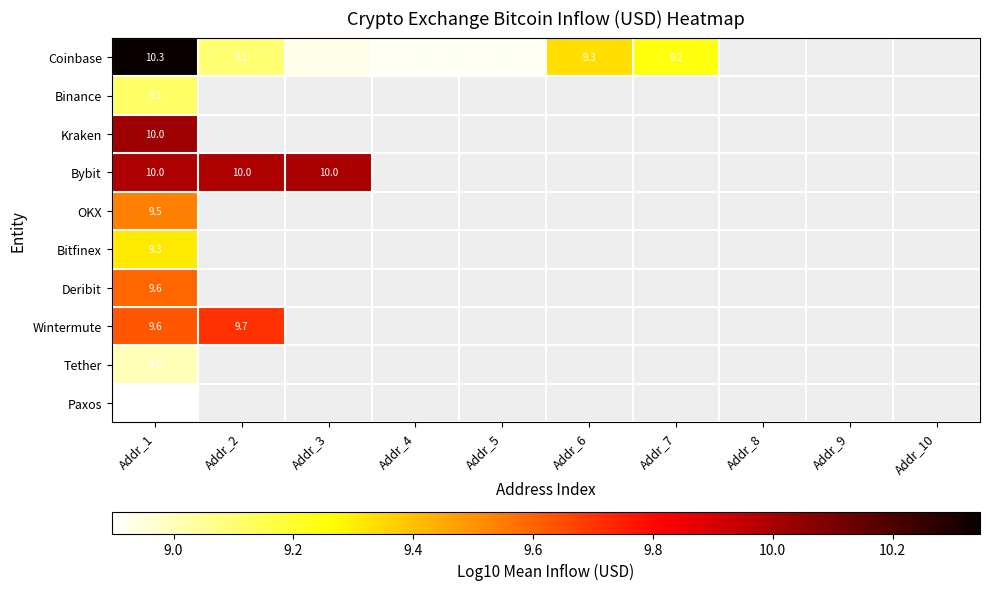

At which category is the sum across all series the highest?

Addr_1